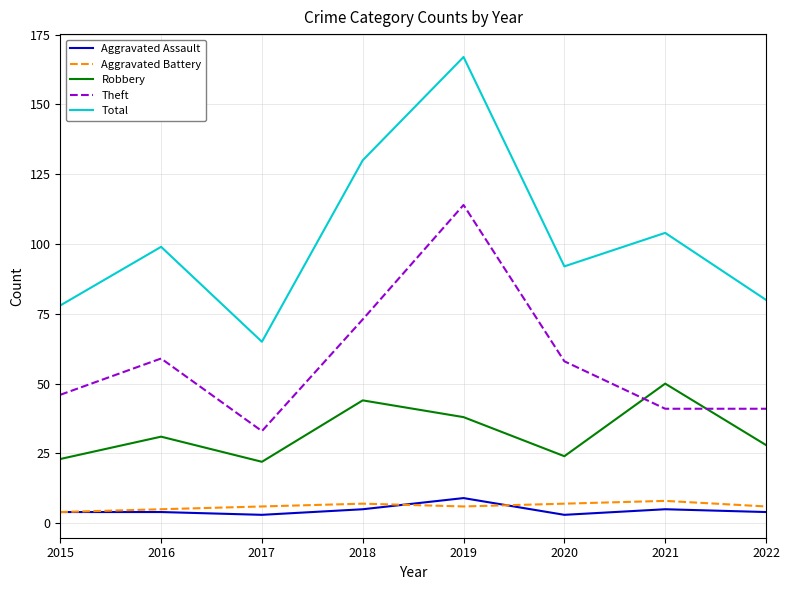

True or false: Robbery has a value of 31 at 2016.

True